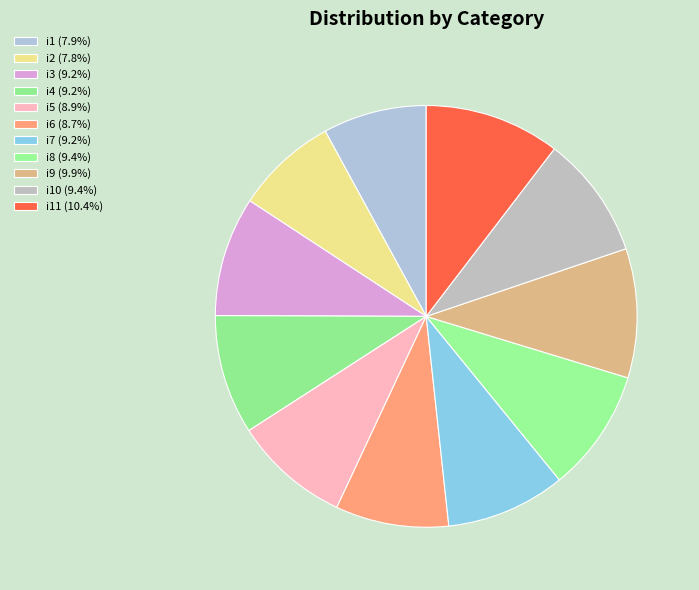

Which category has the biggest portion of the pie?

i11